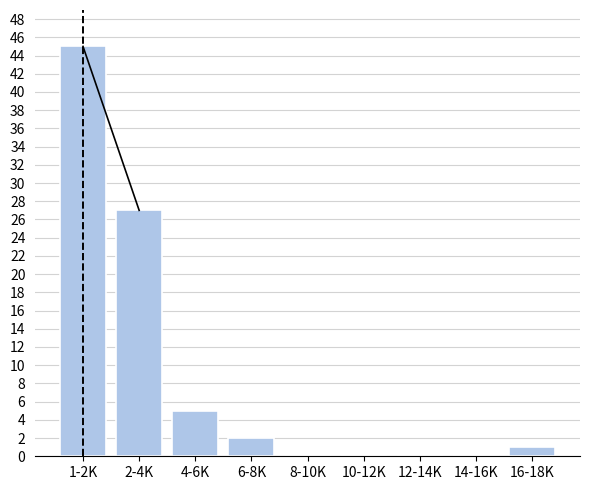

Reading left to right, transcribe all the data shown in this chart.

1-2K=45	2-4K=27	4-6K=5	6-8K=2	8-10K=0	10-12K=0	12-14K=0	14-16K=0	16-18K=1